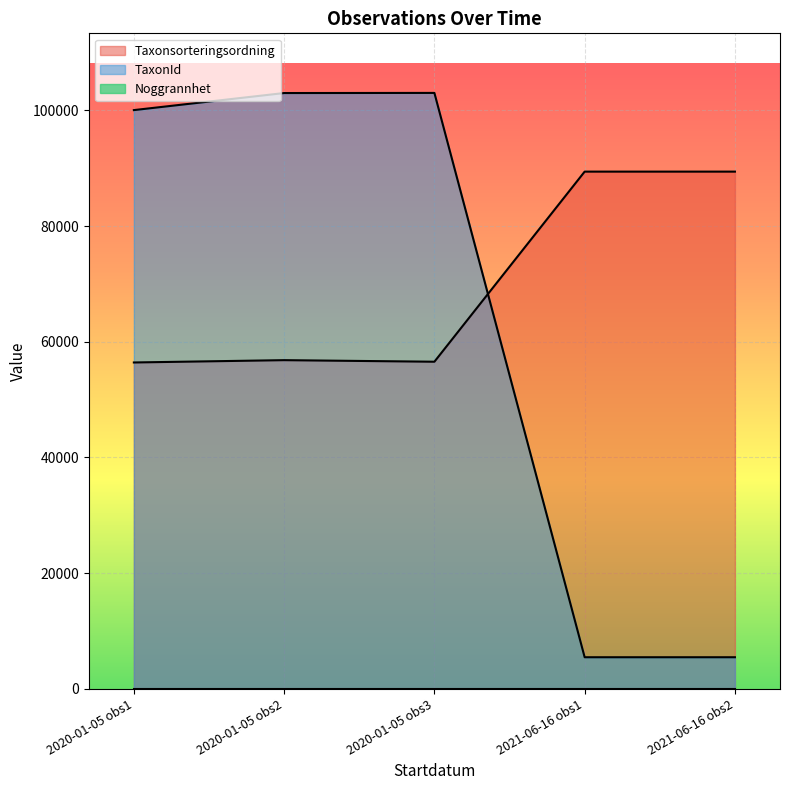

Which series has the largest total across all categories?

Taxonsorteringsordning